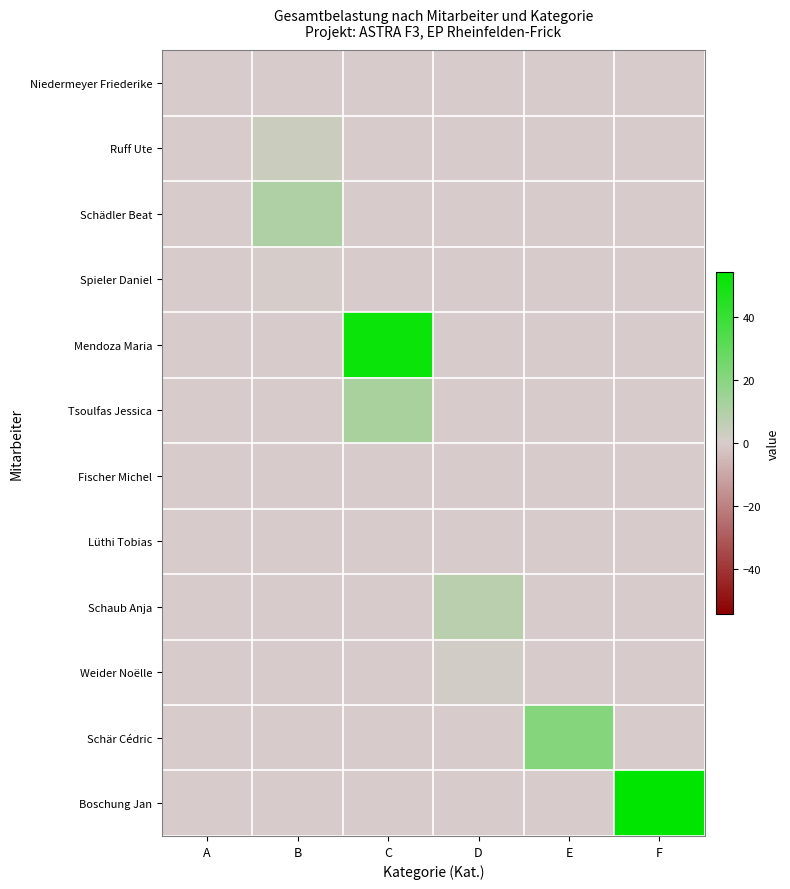

Which series has the largest total across all categories?

Boschung Jan